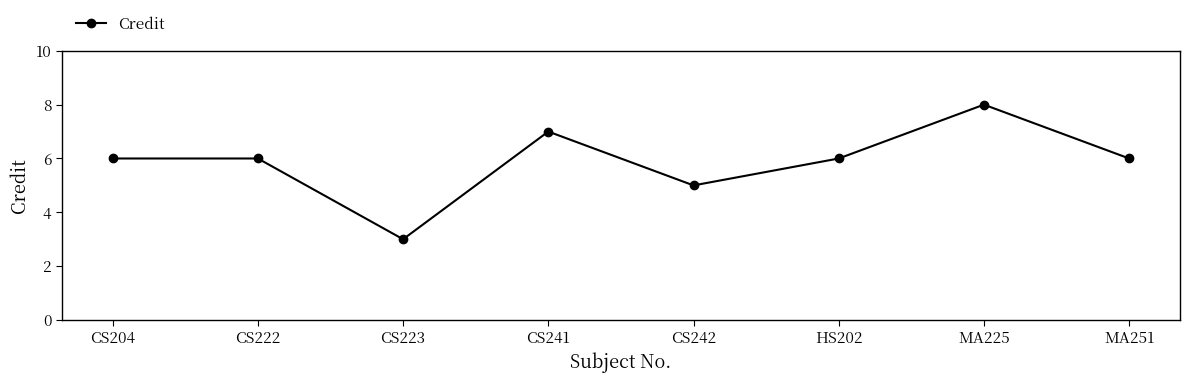

Is this an area chart (filled region under the line)?

No